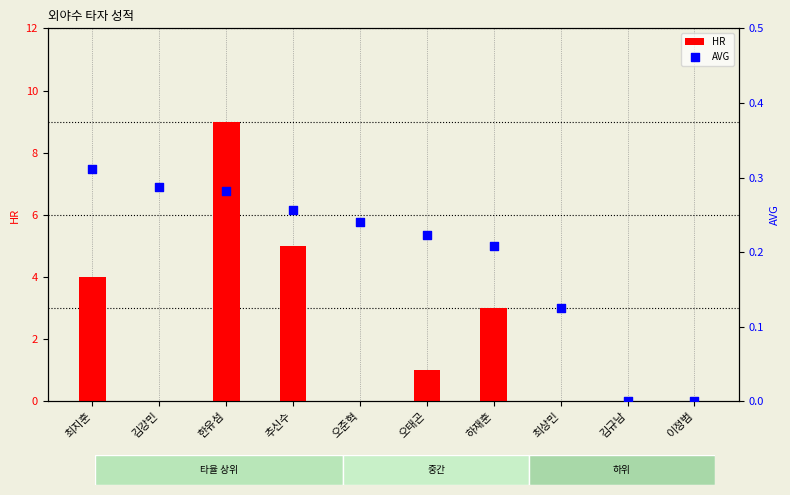

Is the value of HR at 김규남 greater than the value of AVG at 이정범?

No